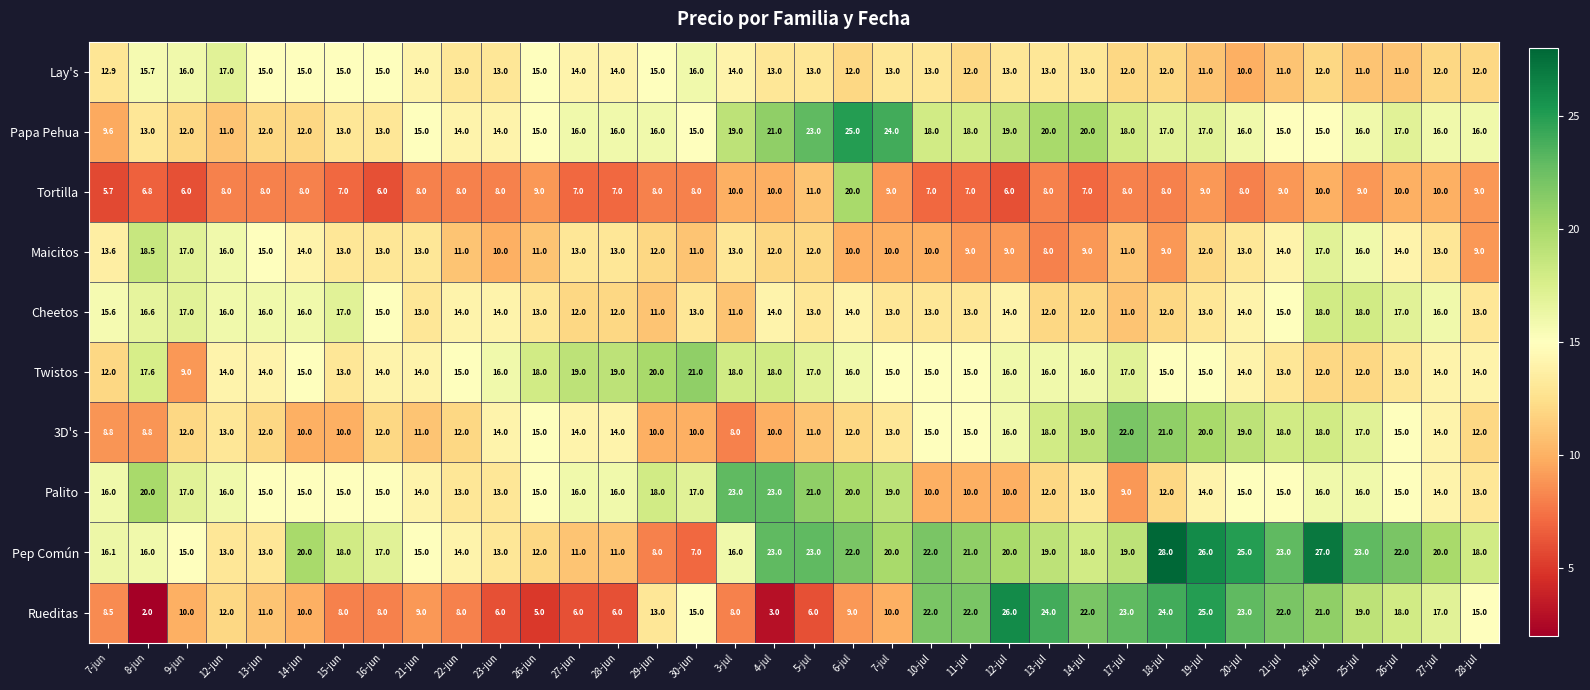

At which category is the sum across all series the highest?

24-jul